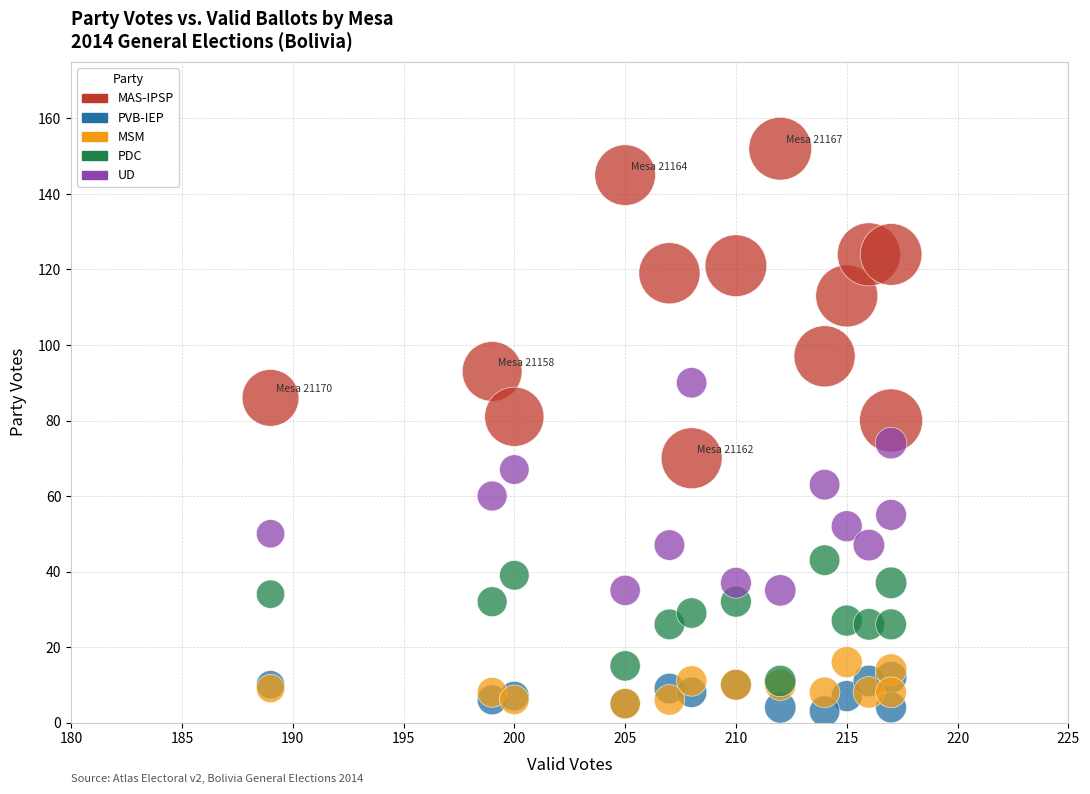

What are all the series names shown in the legend?

MAS-IPSP, PVB-IEP, MSM, PDC, UD